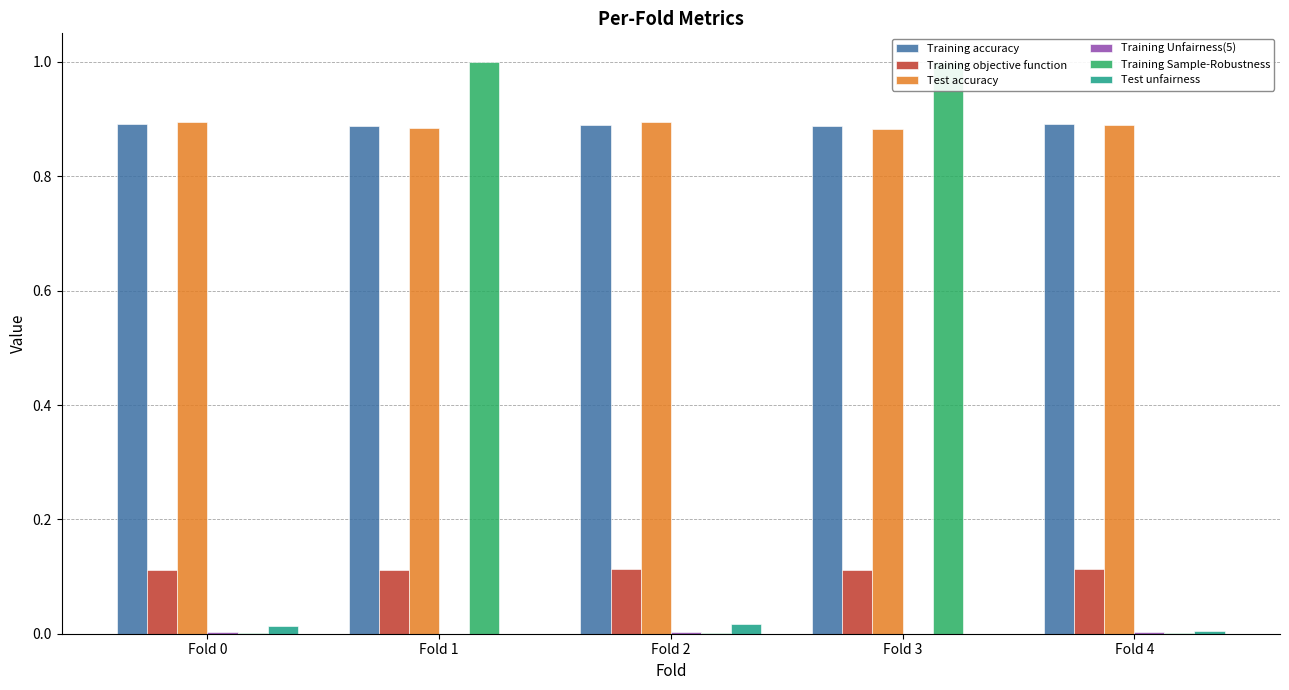

Is the value of Test unfairness at Fold 0 greater than the value of Training accuracy at Fold 3?

No